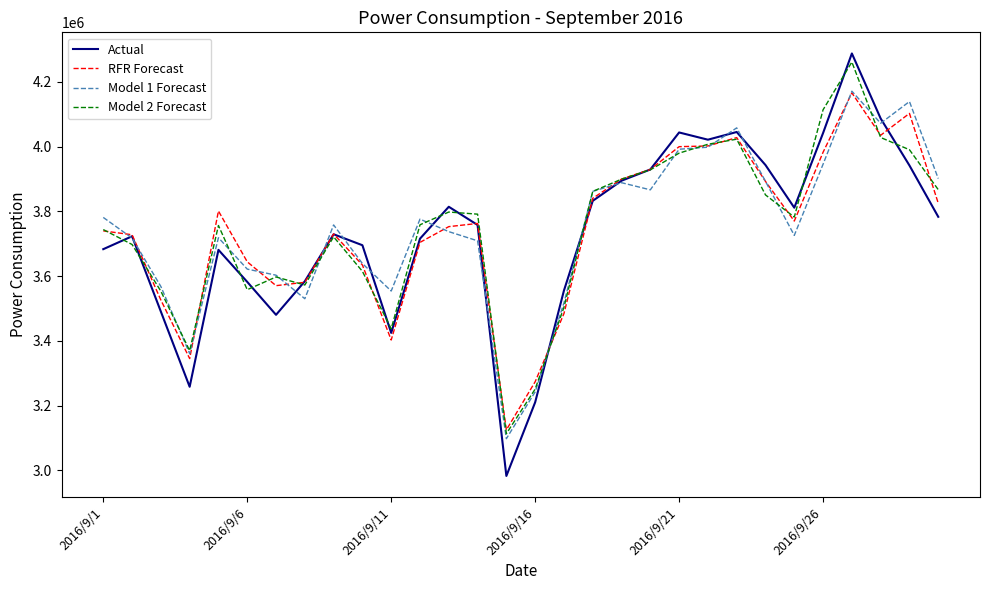

Which series has the widest spread of values?

Actual